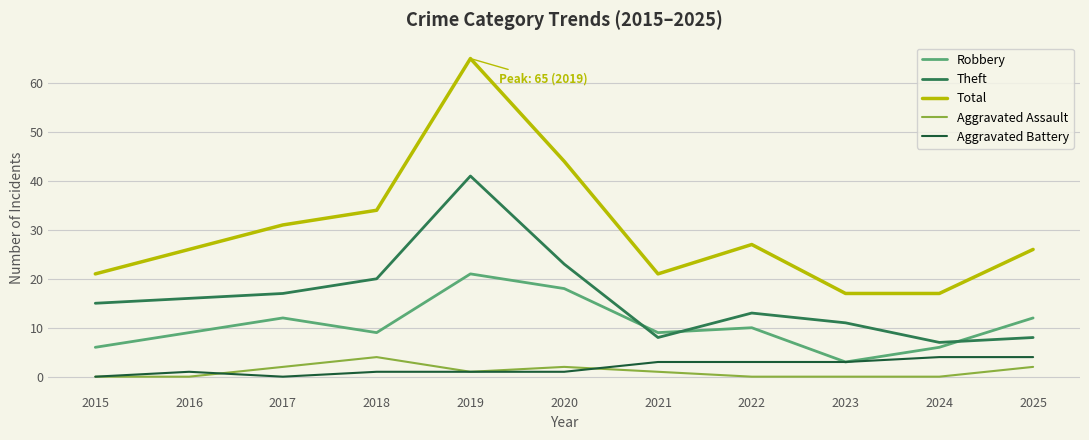

What value does the Total series have at 2017?

31